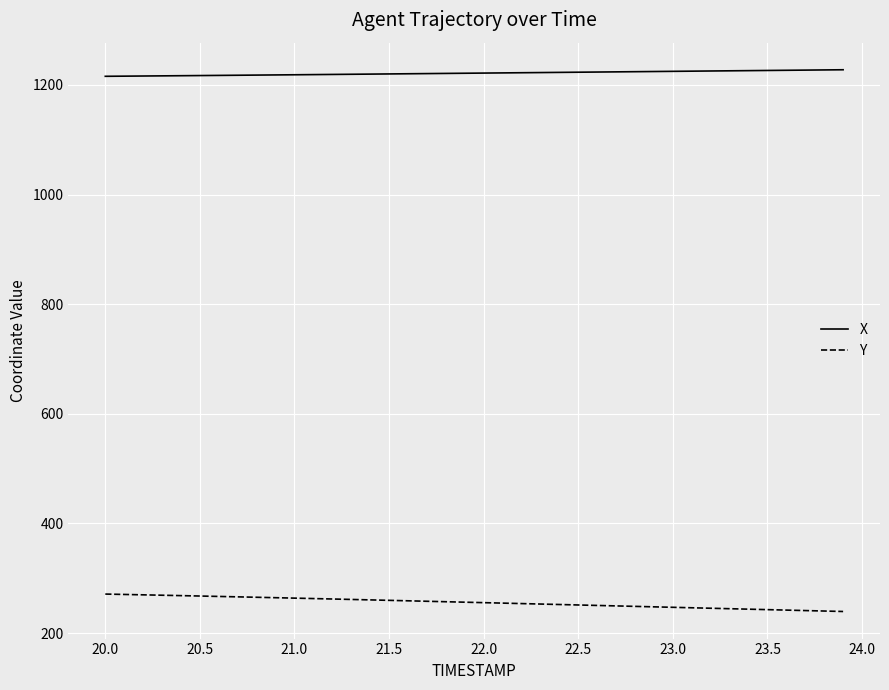

What is the greatest value displayed?

1227.7